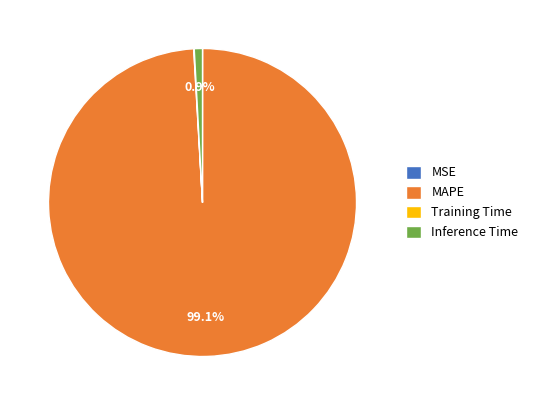

What percentage is the MAPE slice, to the nearest percent?

99%